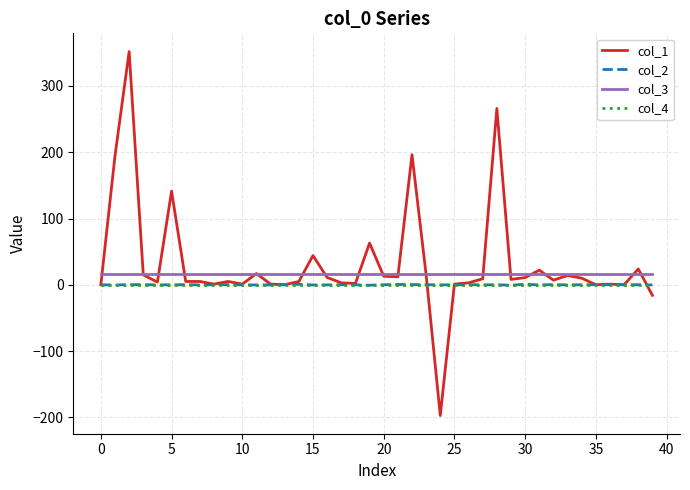

Which series has the largest range (max minus min)?

col_1